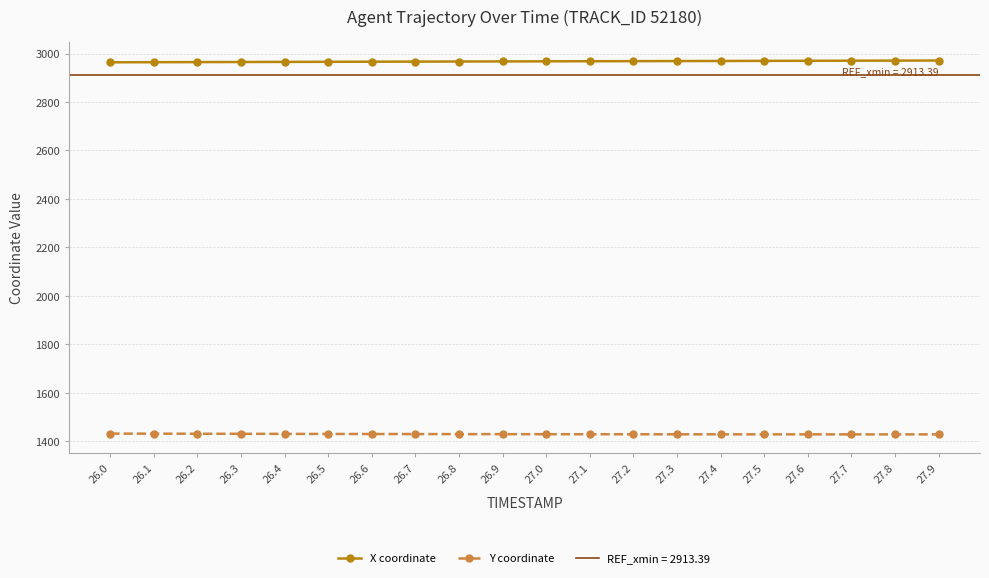

True or false: X coordinate has a value of 2964.3 at 26.1.

True